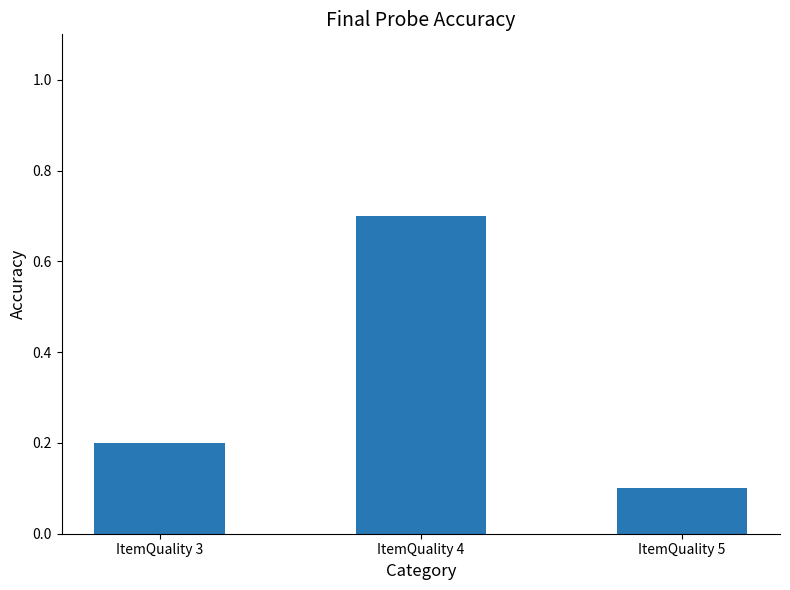

What is the average value?

0.3